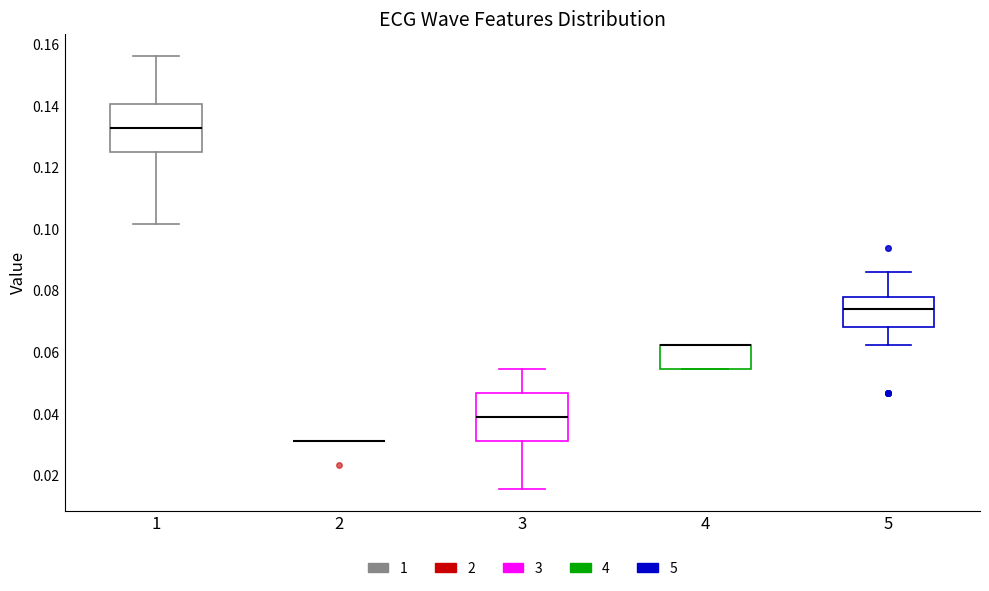

Reading left to right, transcribe this box plot: for each box, give where its median line is, the range the box spans, and where its two whiskers end, as read against the y-axis. The values are not printed on the chart, so give them approximately, as read against the axis.

1: median 0.132, box 0.126 to 0.140, whiskers 0.102 to 0.156
2: box collapsed to a line at 0.032, whiskers 0.032 to 0.032
3: median 0.040, box 0.032 to 0.046, whiskers 0.016 to 0.054
4: median 0.062 (drawn on the box's upper edge), box 0.054 to 0.062, whiskers 0.054 to 0.062
5: median 0.074, box 0.068 to 0.078, whiskers 0.062 to 0.086